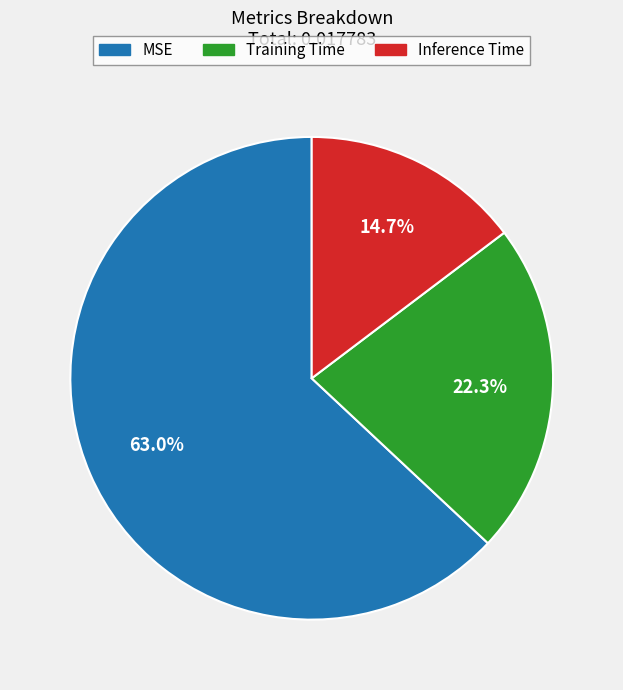

To the nearest percent, what is the difference between the MSE and Inference Time slice percentages?

48%